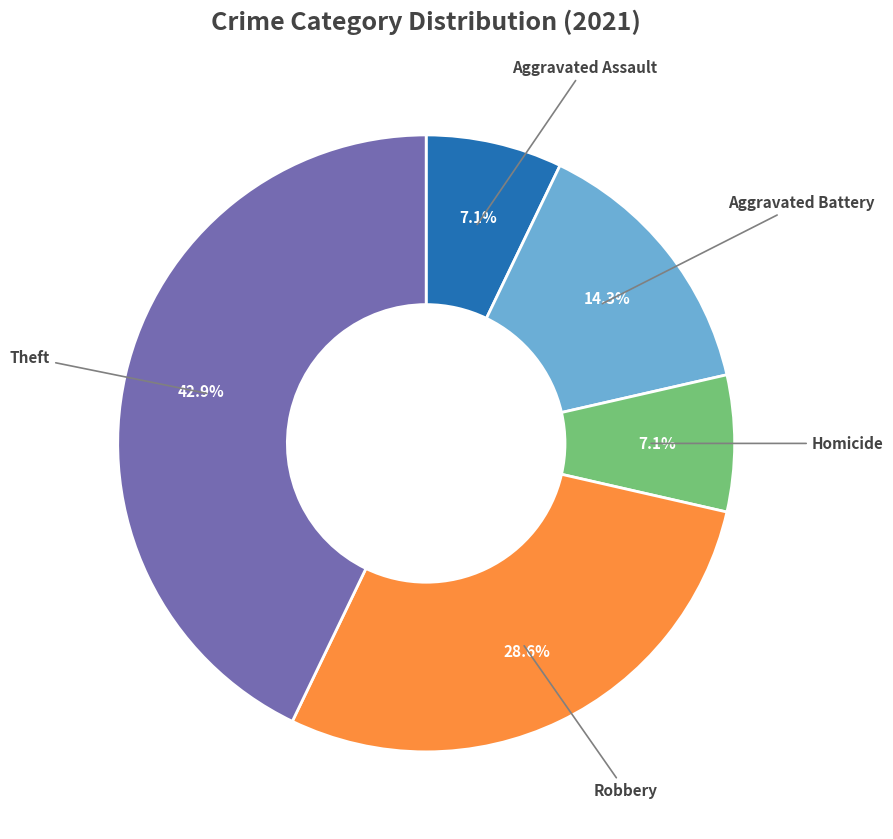

Is there any slice that represents more than half of the pie?

No